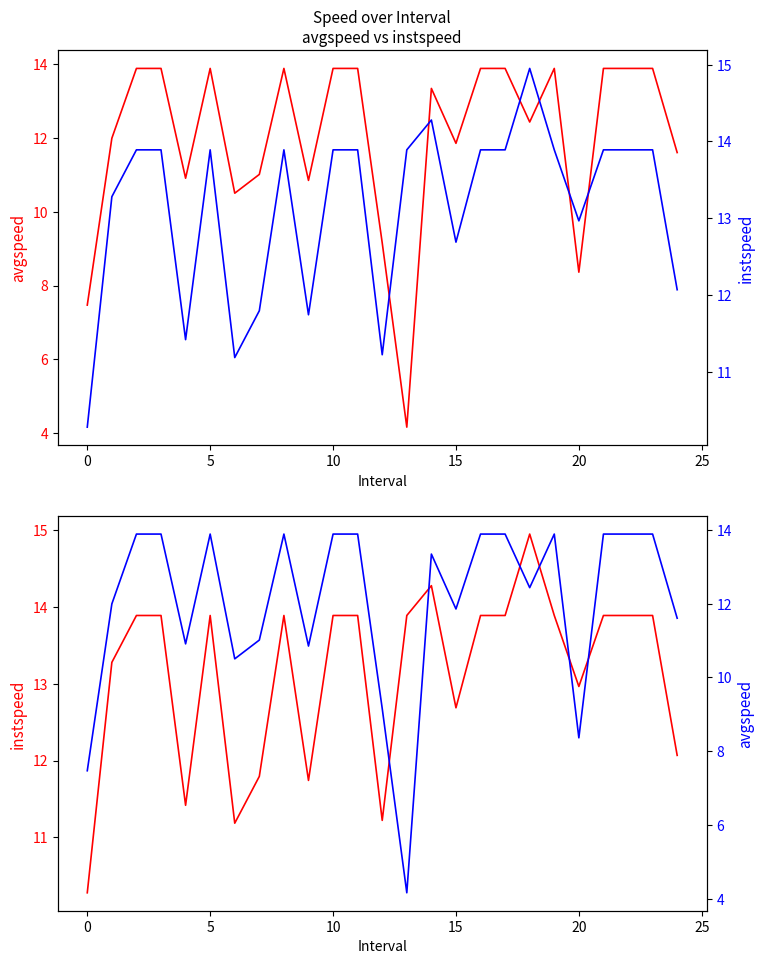

Reading right to left, what are all the values shown in this chart?

avgspeed: 11.6	13.9	13.9	13.9	8.4	13.9	12.4	13.9	13.9	11.9	13.3	4.2	9.2	13.9	13.9	10.9	13.9	11.0	10.5	13.9	10.9	13.9	13.9	12.0	7.5
instspeed: 12.1	13.9	13.9	13.9	13.0	13.9	15.0	13.9	13.9	12.7	14.3	13.9	11.2	13.9	13.9	11.7	13.9	11.8	11.2	13.9	11.4	13.9	13.9	13.3	10.3